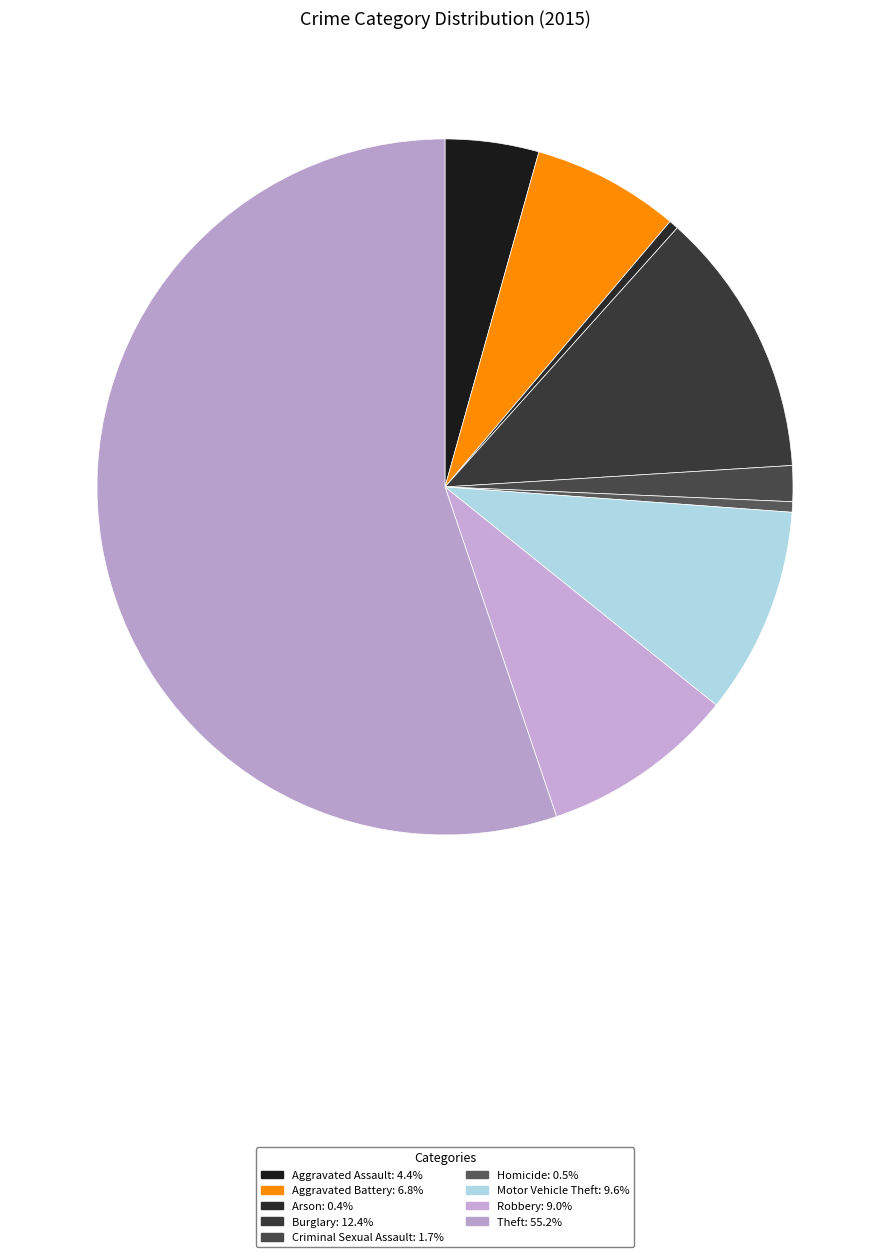

Is Motor Vehicle Theft the majority of the pie?

No